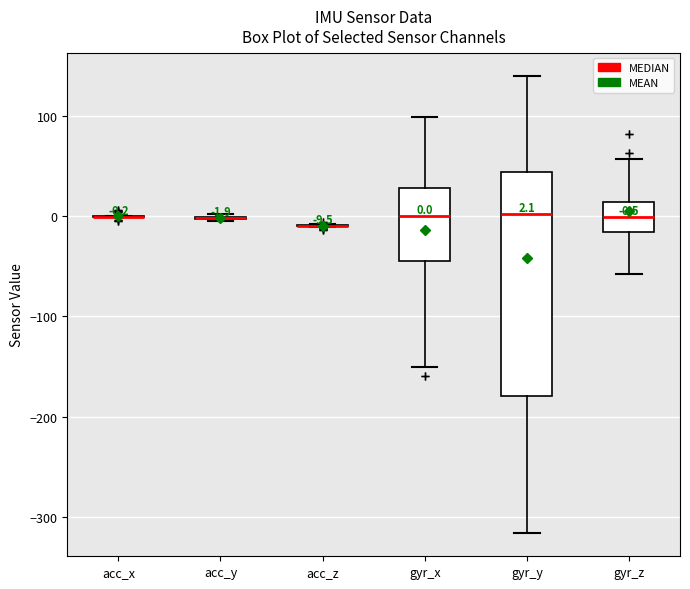

Which box is the tallest, from its lower edge to its upper edge?

gyr_y